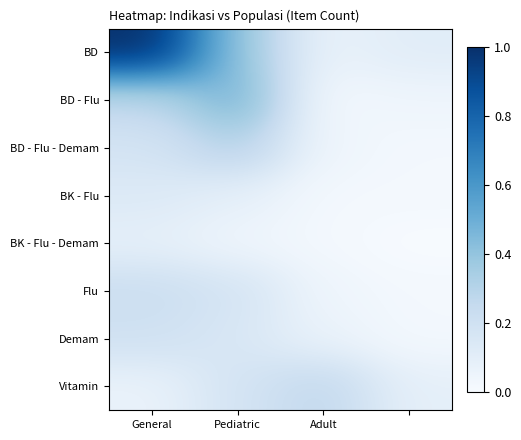

Which series has the largest range (max minus min)?

BD